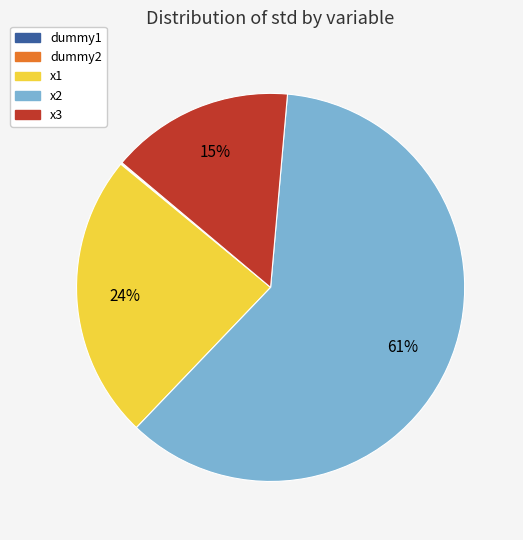

Is it true that x1 is 31% of the pie?

False